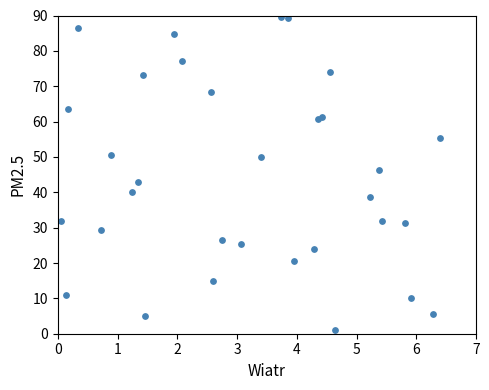

What Y value in the scatter plot is closest to 45?

46.3